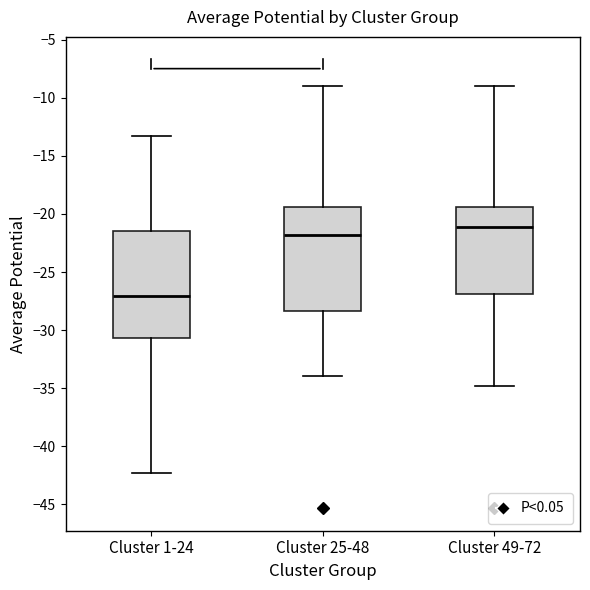

Where is the upper edge of the box for Cluster 49-72 on the y-axis? The values are not printed on the chart, so give them approximately, as read against the axis.

-19.5